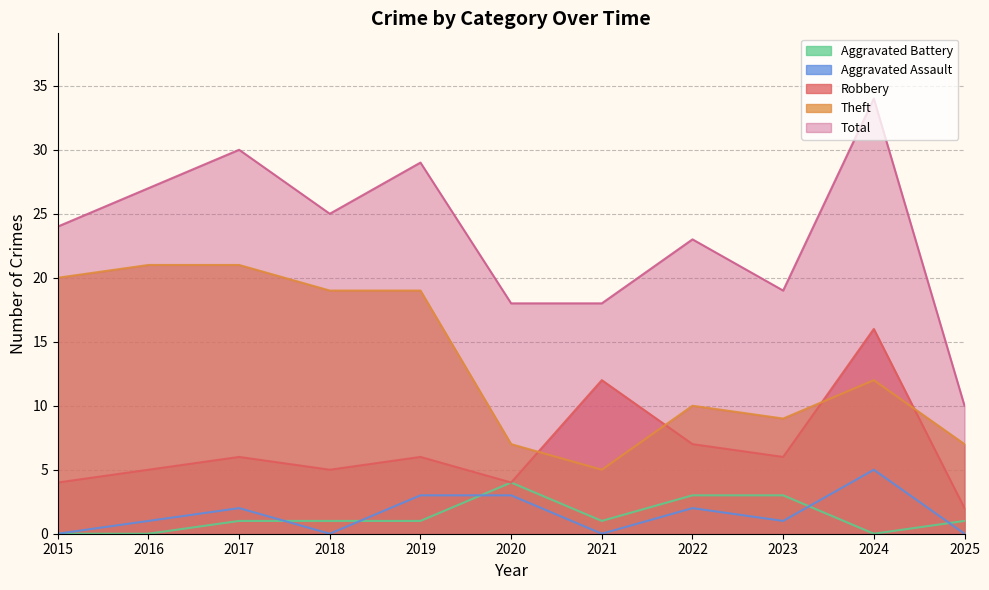

List the series in order of their peak value, lowest first.

Aggravated Battery, Aggravated Assault, Robbery, Theft, Total